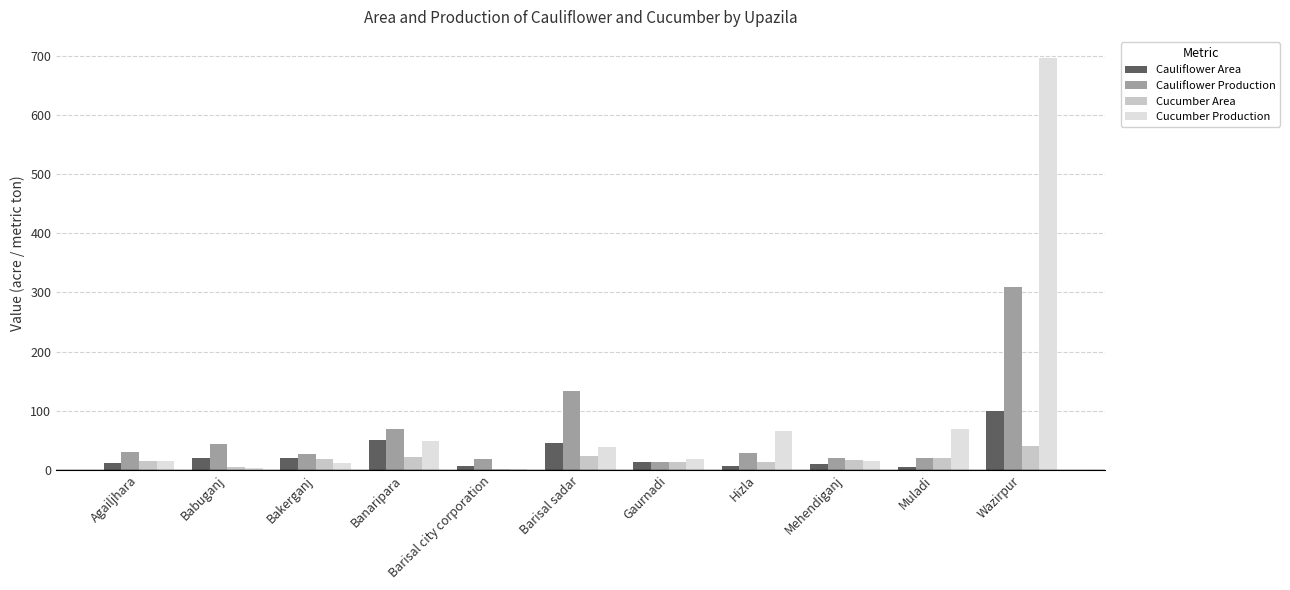

Is it true that Cucumber Production equals 26.1 at Muladi?

False